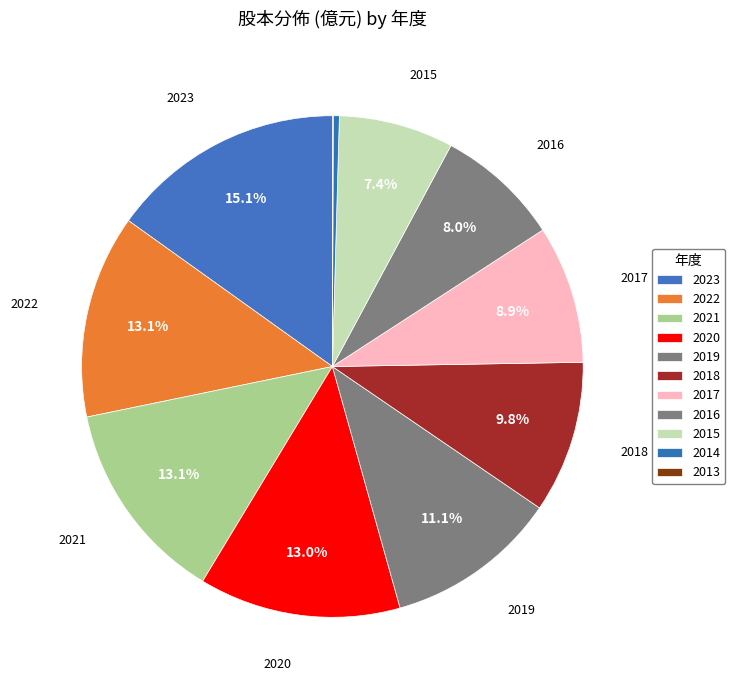

How many segments does this pie chart have?

11